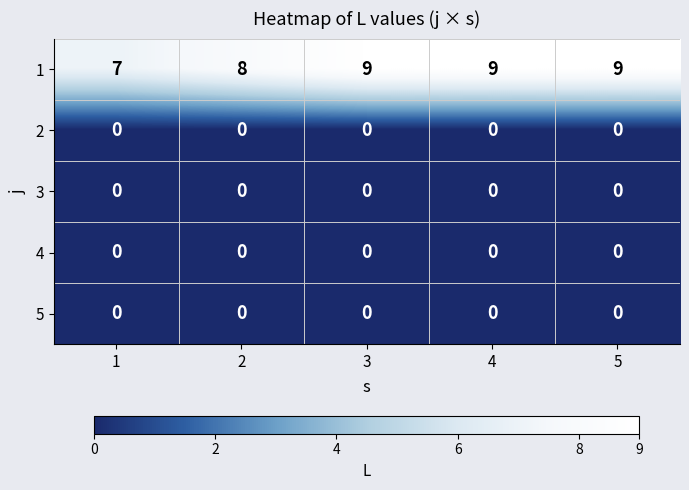

Is it true that 3 equals 0 at 3?

True